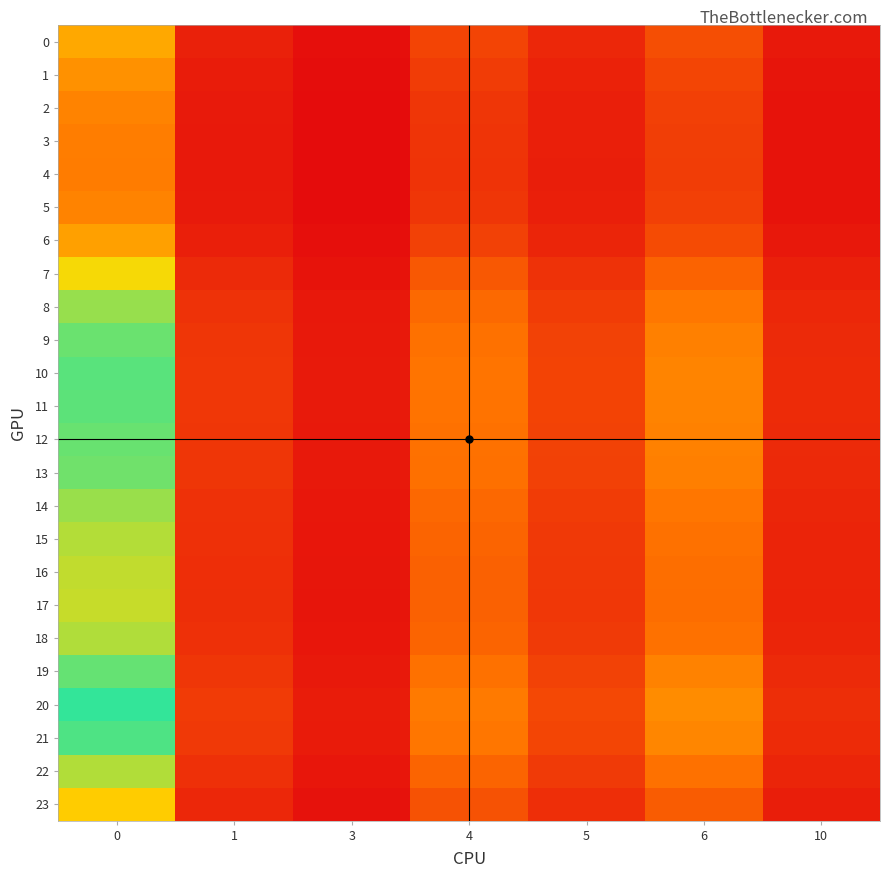

Rank the series by their maximum value, from highest to lowest.

row_20, row_21, row_10, row_11, row_19, row_12, row_9, row_13, row_8, row_14, row_18, row_22, row_15, row_16, row_17, row_7, row_23, row_0, row_6, row_1, row_2, row_5, row_3, row_4